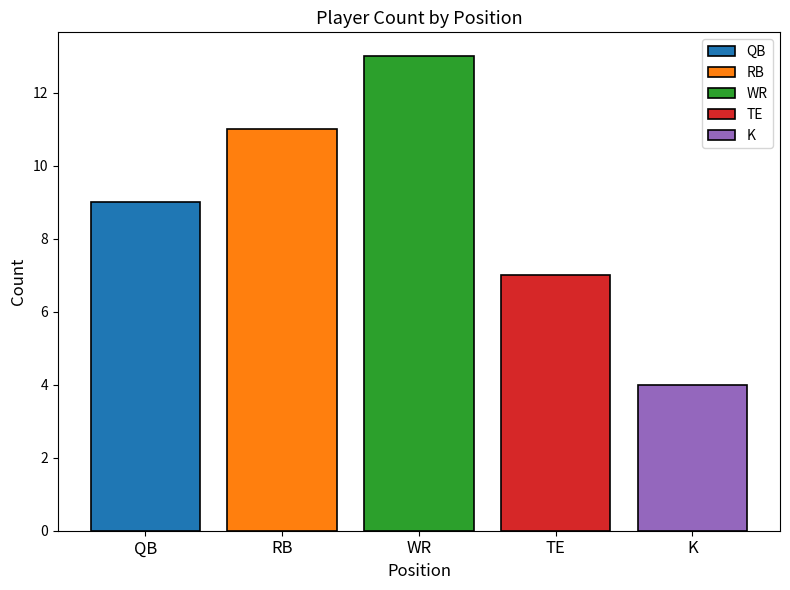

How many distinct data groups are displayed?

5